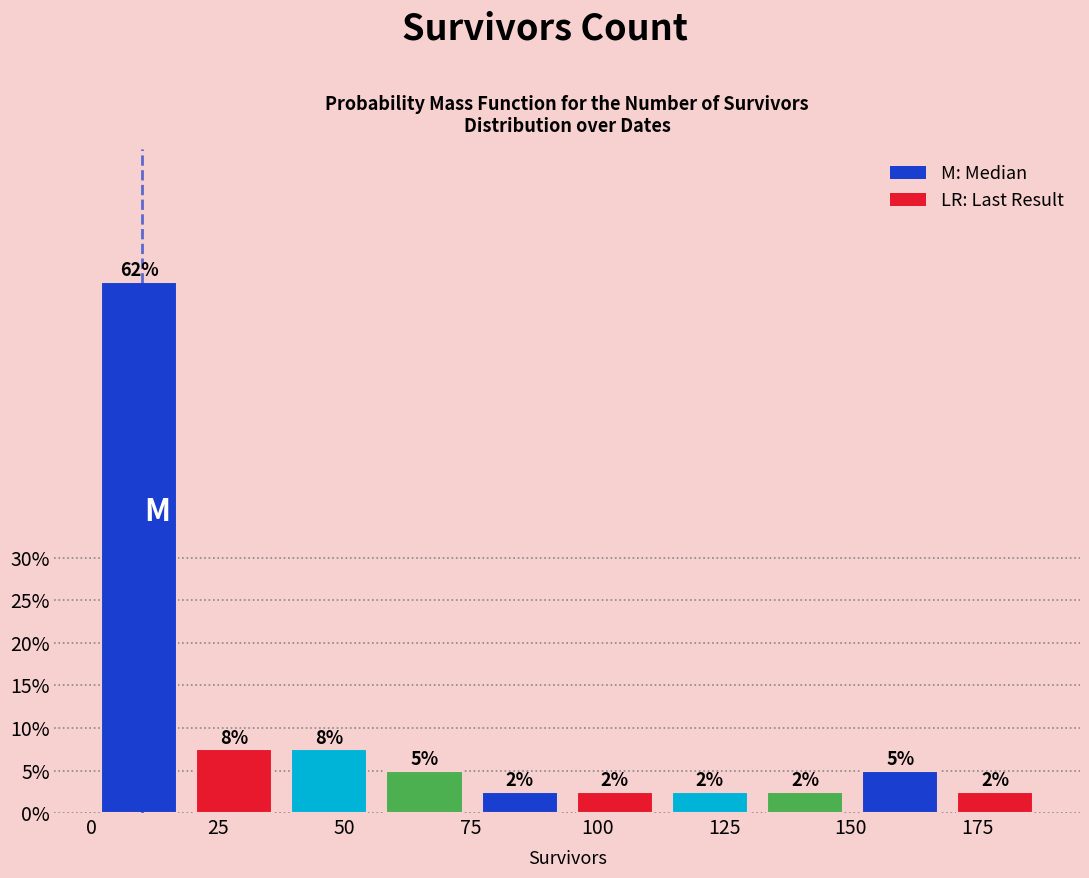

Read against the x-axis, roughly where is the centre of the tallest bar?

10